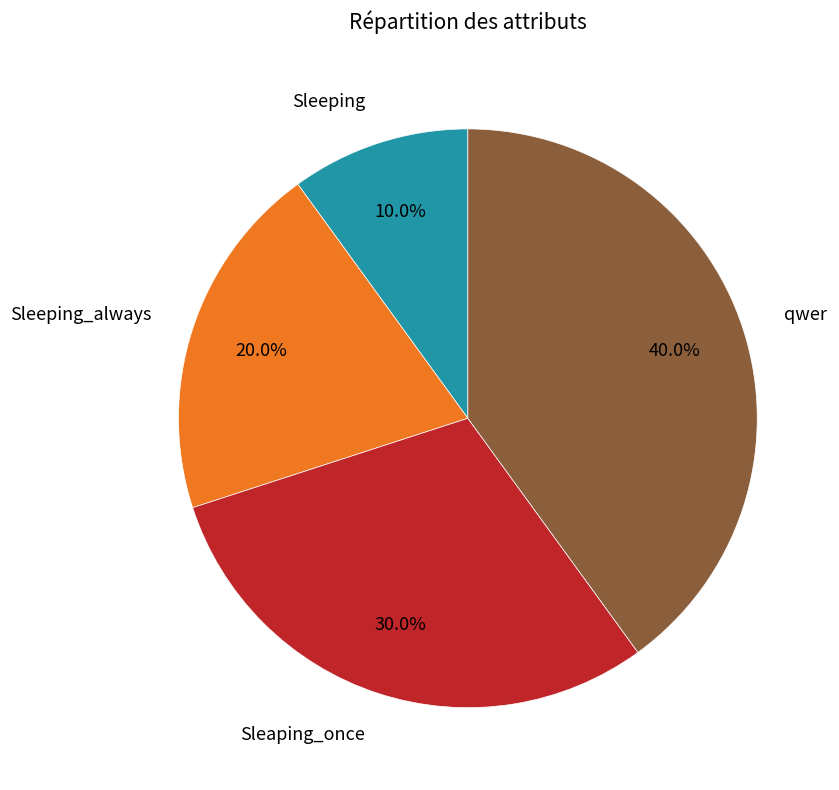

Is there a majority slice in this chart?

No